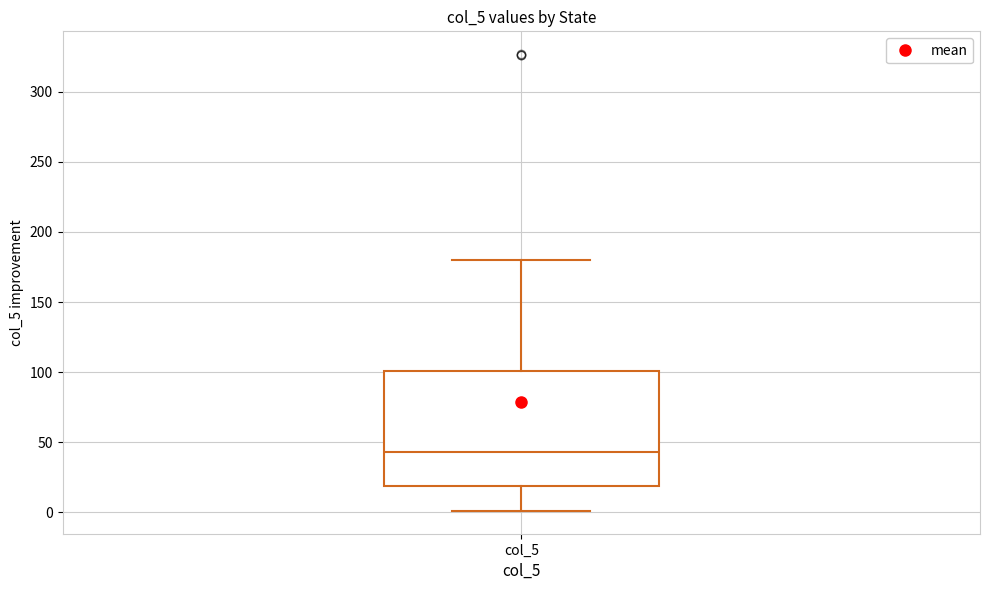

Transcribe this box plot: give where the median line is, the range the box spans, and where the two whiskers end, as read against the y-axis. The values are not printed on the chart, so give them approximately, as read against the axis.

median 45, box 20 to 100, whiskers 0 to 180